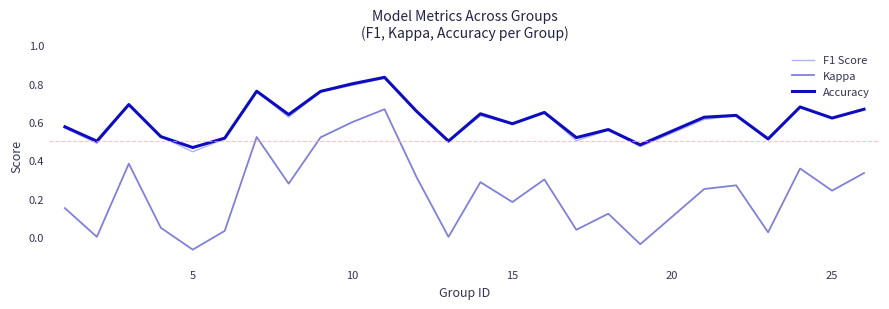

At how many categories does at least one series exceed 0?

25